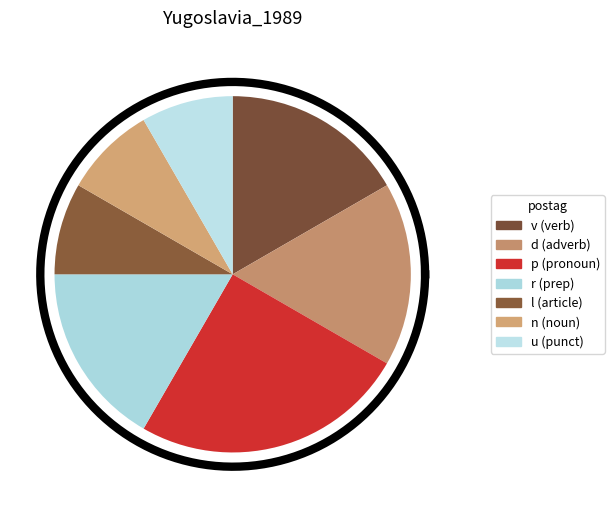

Is there a majority slice in this chart?

No